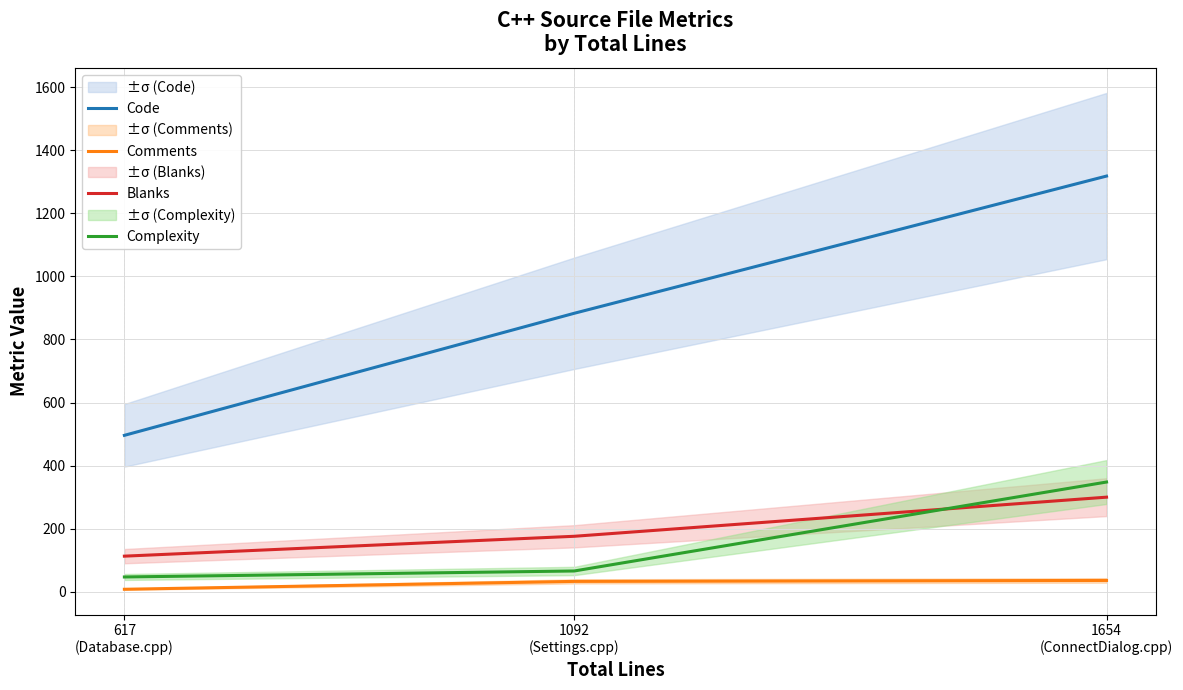

How many distinct data groups are displayed?

4